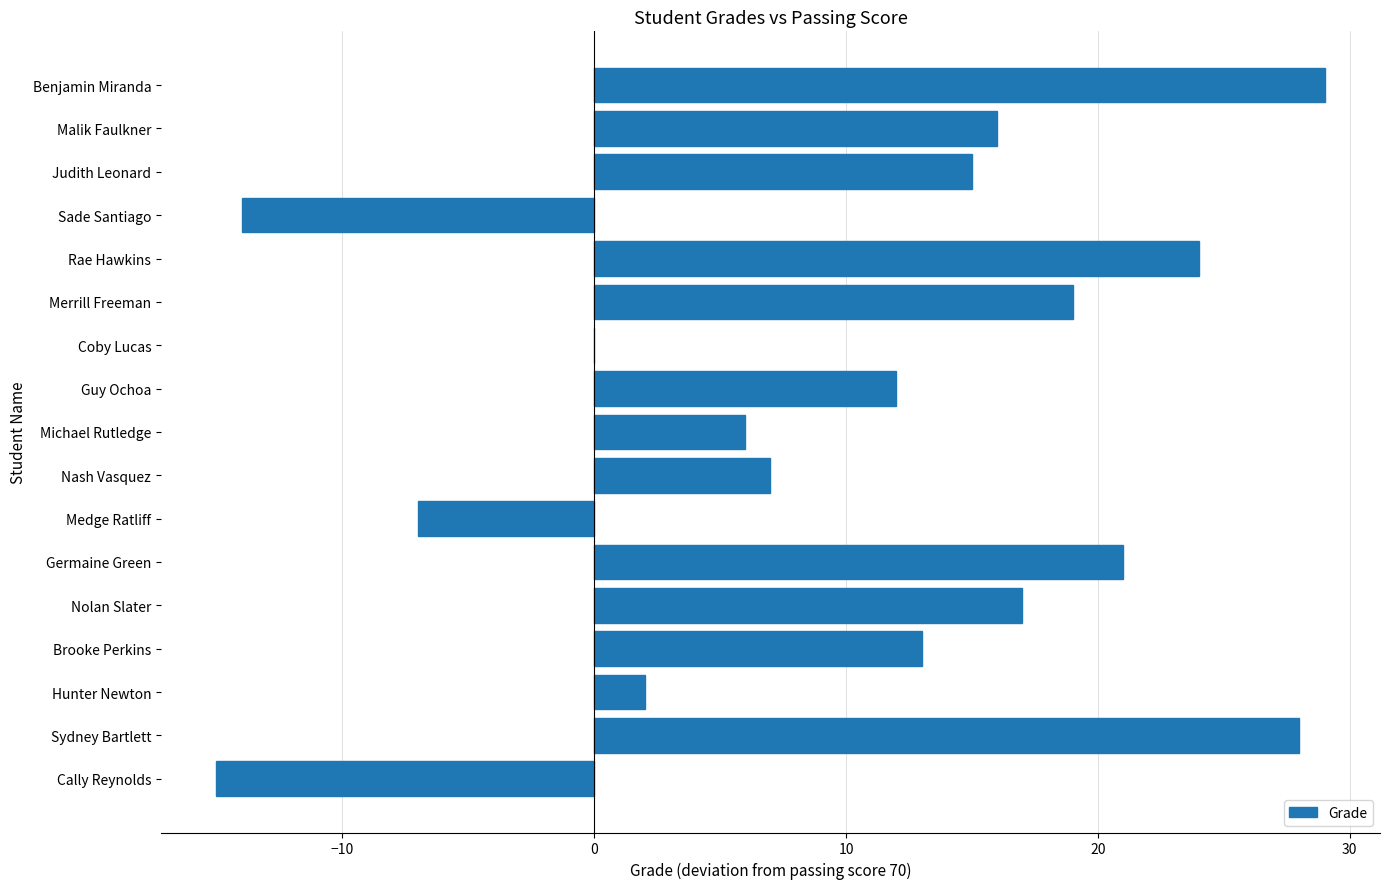

True or false: the data shows -7 at Medge Ratliff.

True